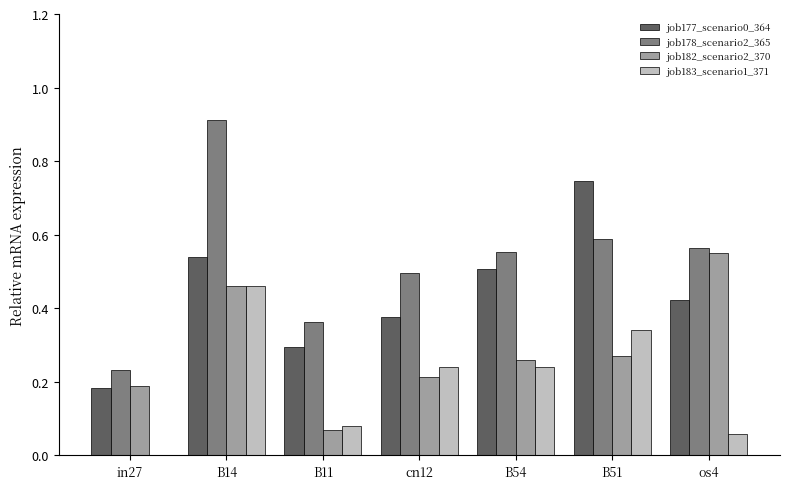

Between in27 and B14, which series saw the biggest shift?

job178_scenario2_365